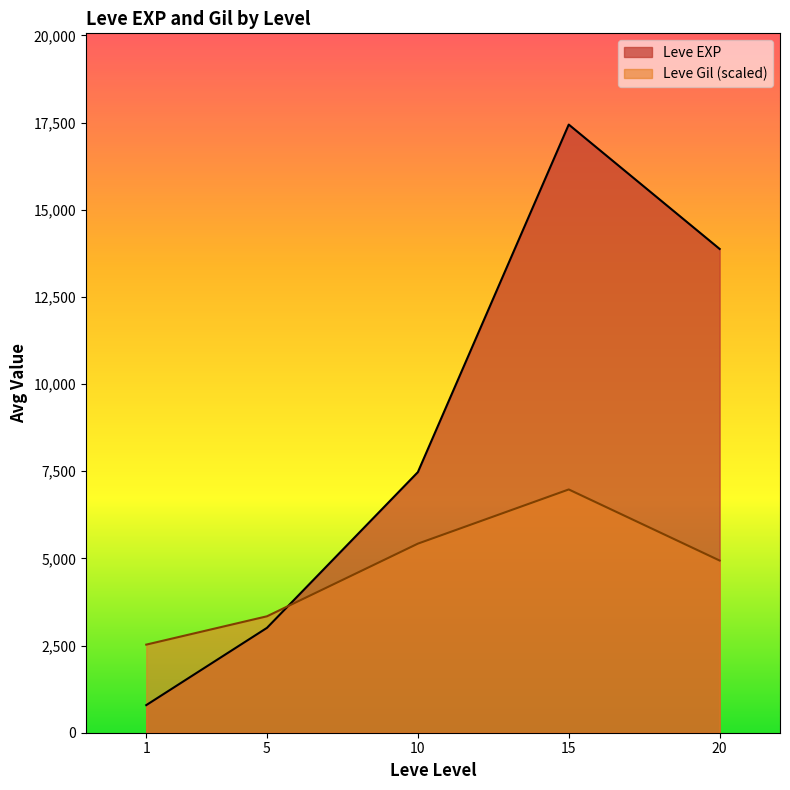

Is the value of Leve EXP at 1 greater than the value of Leve Gil (scaled) at 10?

No